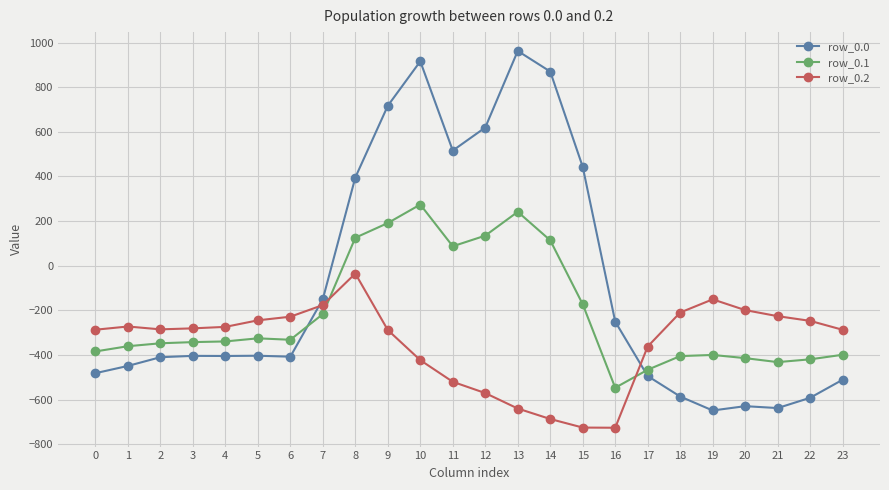

True or false: row_0.0 has more than 1 interior local peaks.

True